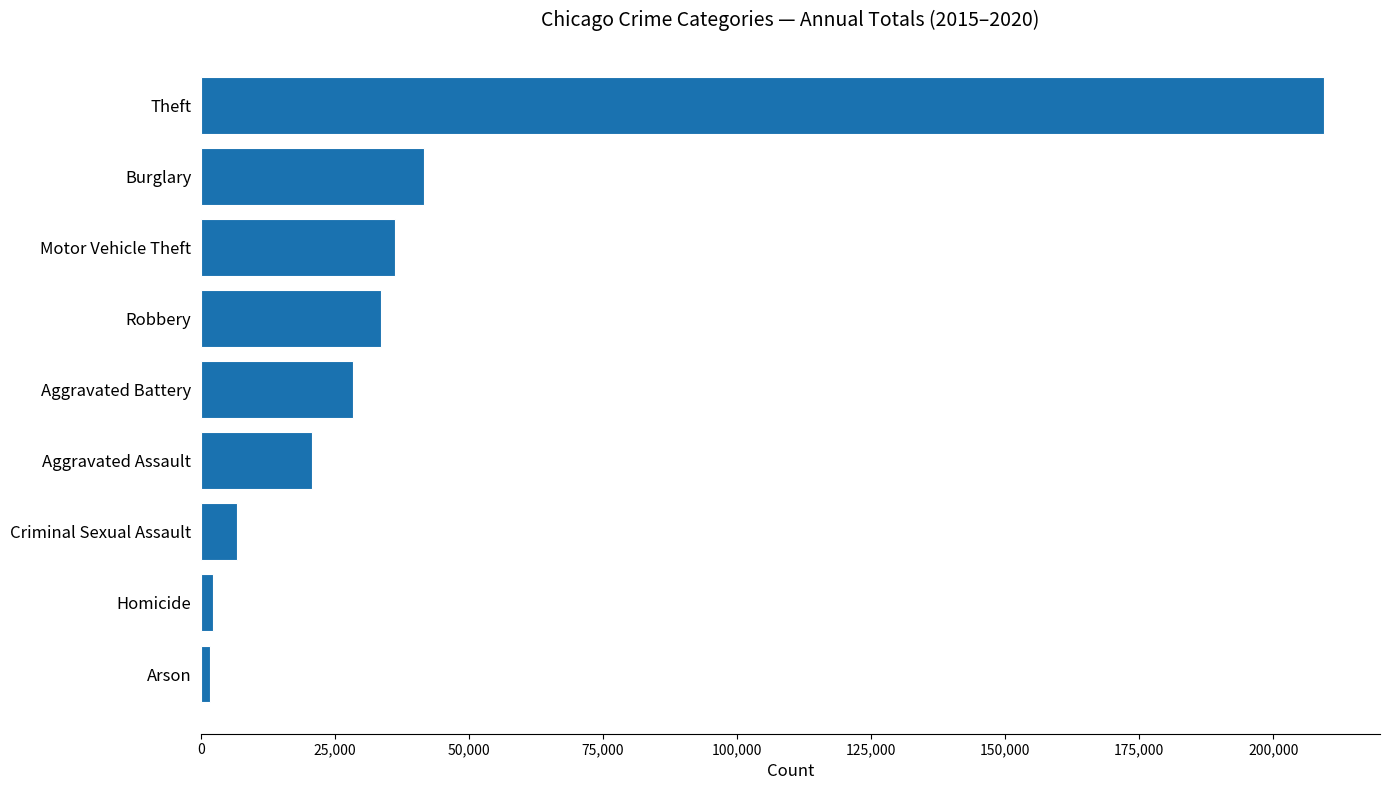

What is the difference between the values at Theft and Criminal Sexual Assault?

202787